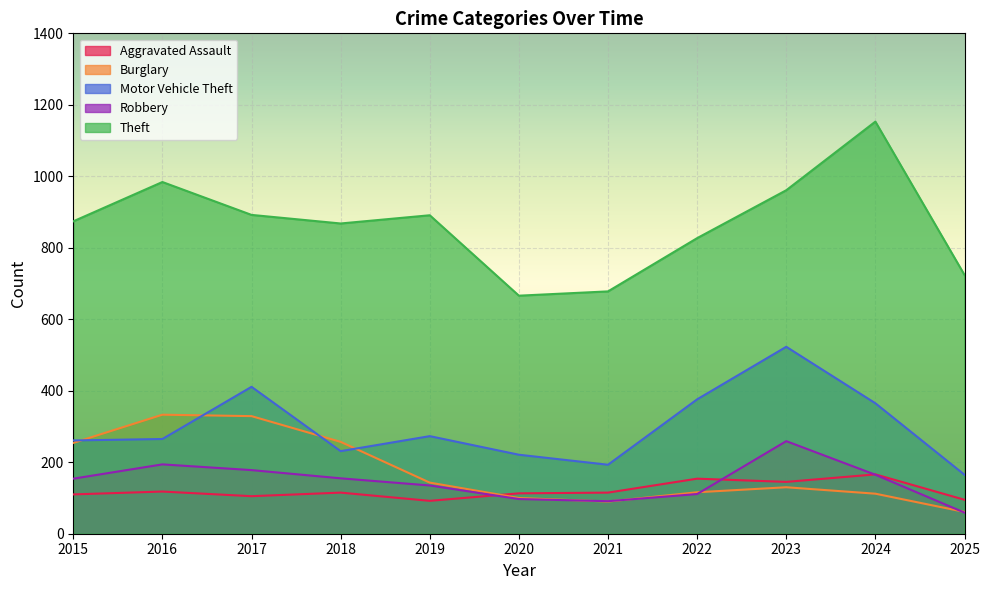

At which category is the sum across all series the highest?

2023